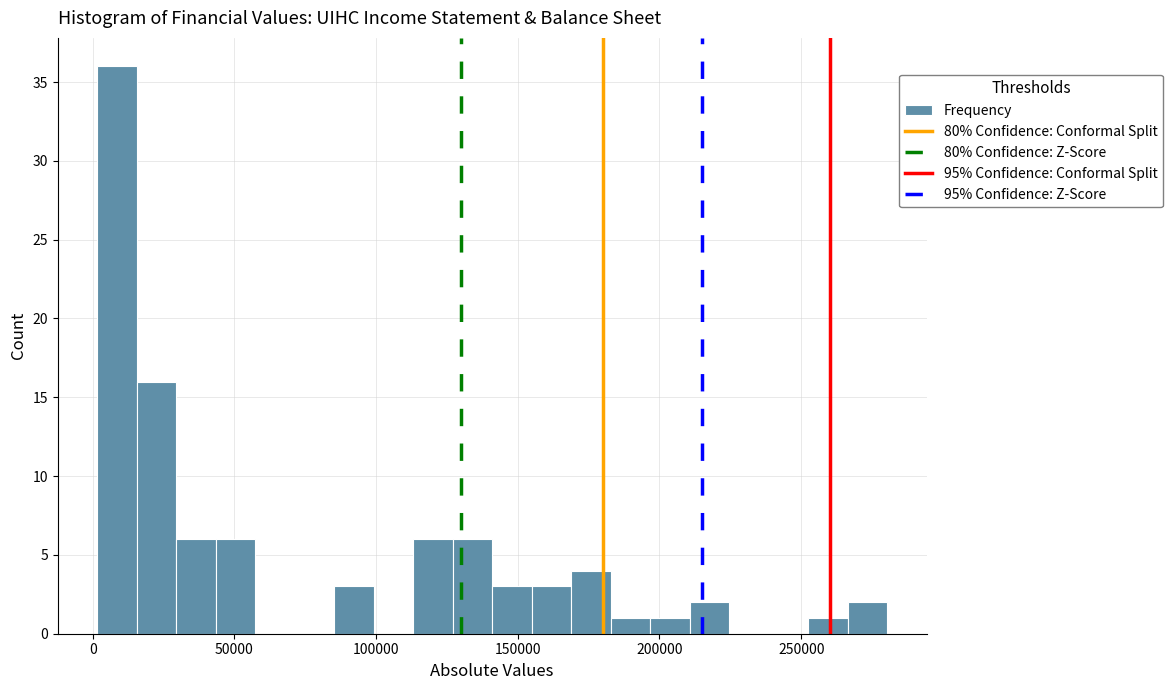

Read against the x-axis, roughly where is the centre of the tallest bar?

10000